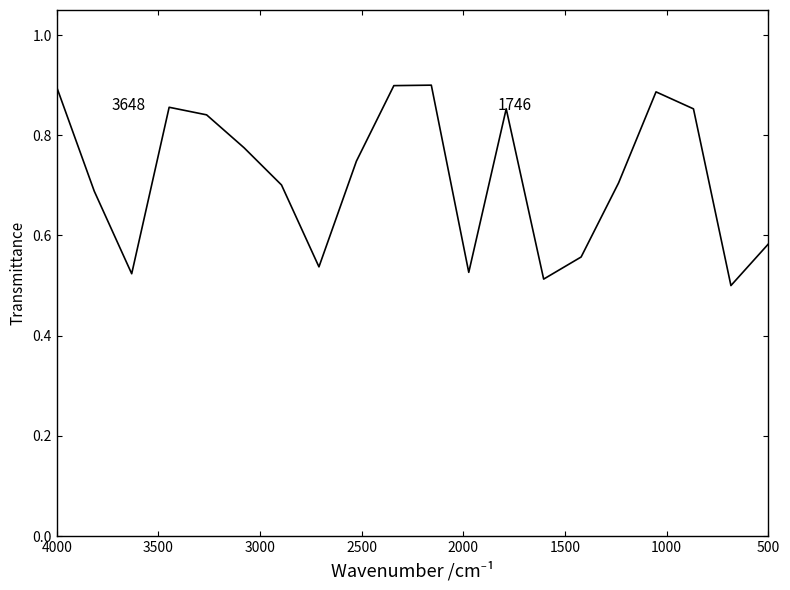

Reading right to left, extract all data points from this chart.

0.6	0.5	0.9	0.9	0.7	0.6	0.5	0.9	0.5	0.9	0.9	0.7	0.5	0.7	0.8	0.8	0.9	0.5	0.7	0.9